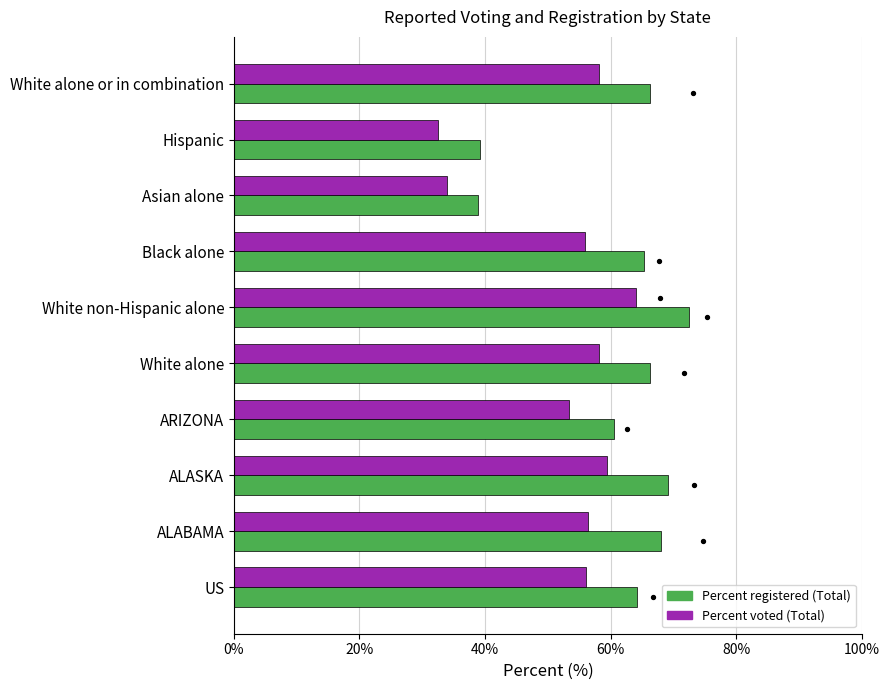

Which series reaches the maximum Y coordinate?

Percent registered (Total)